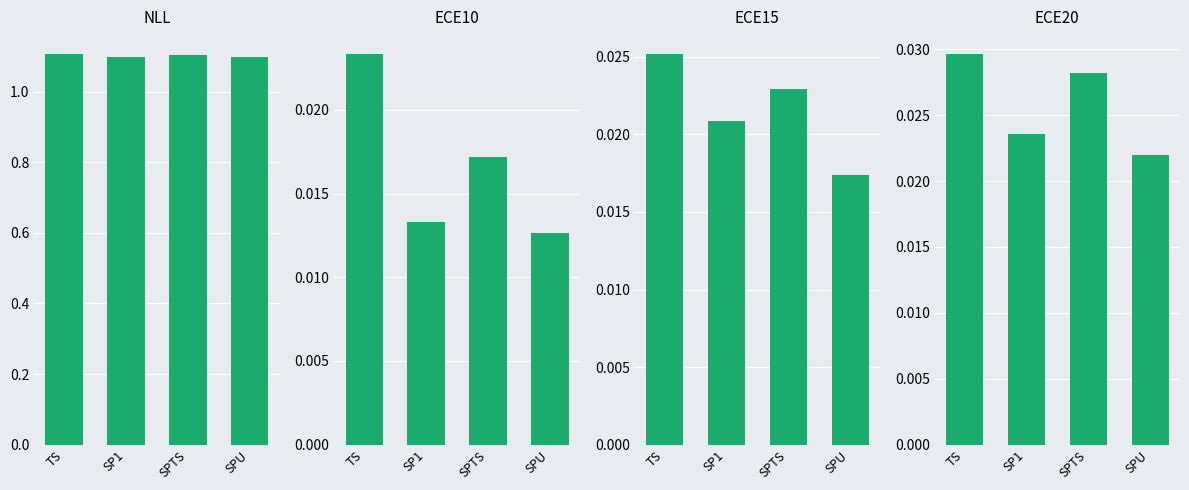

What are all the series names shown in the legend?

NLL, ECE10, ECE15, ECE20